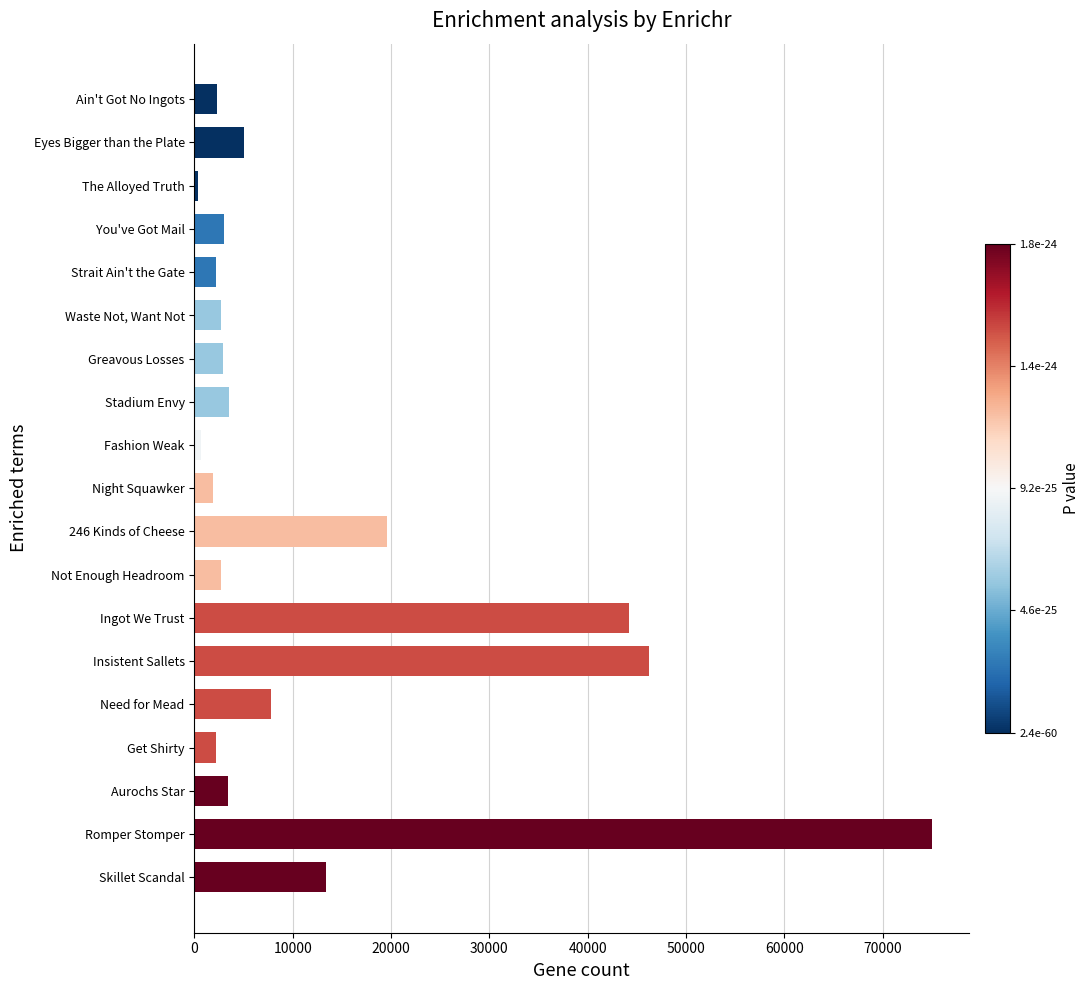

The chart shows a value of 5071.0 at Eyes Bigger than the Plate. True or false?

True